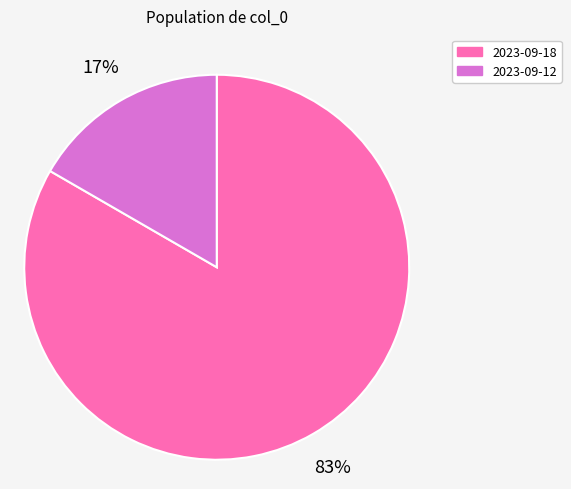

Is the sum of 2023-09-12 and 2023-09-18 greater than half?

Yes